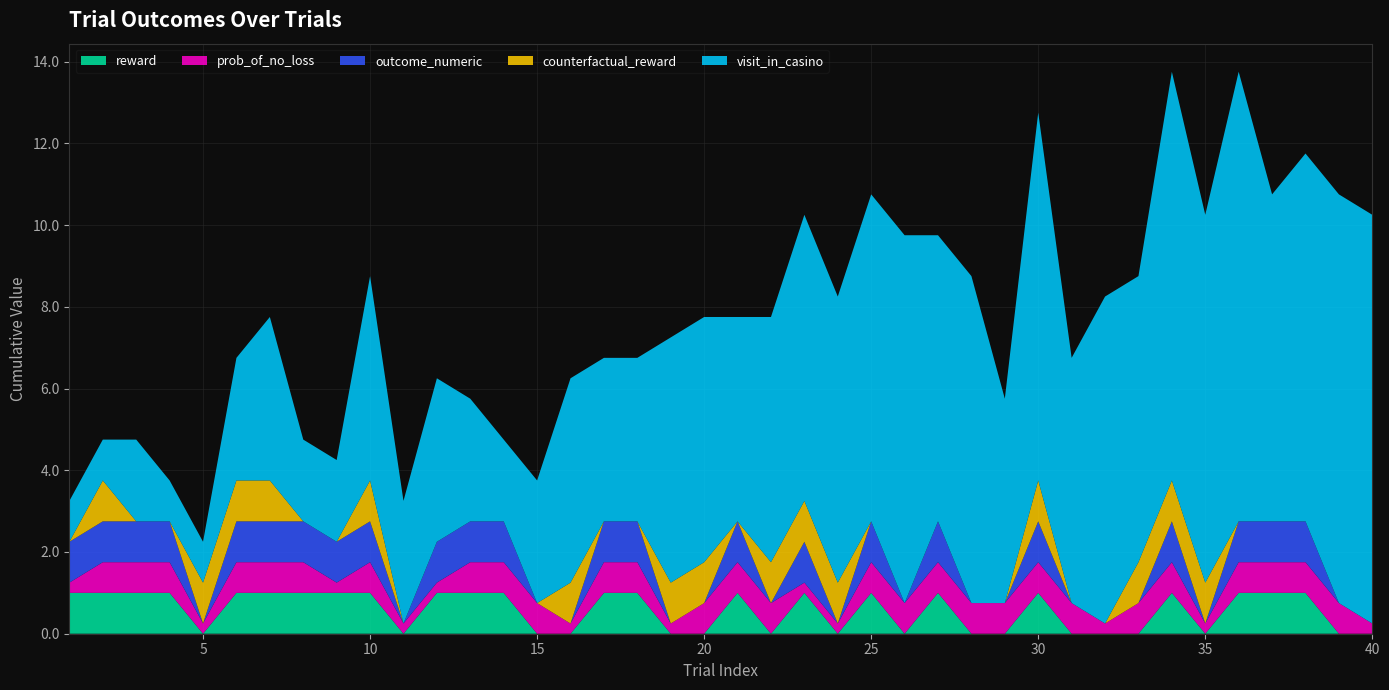

Reading left to right, extract all data points from this chart.

reward: 1=1.0	2=1.0	3=1.0	4=1.0	5=0.0	6=1.0	7=1.0	8=1.0	9=1.0	10=1.0	11=0.0	12=1.0	13=1.0	14=1.0	15=0.0	16=0.0	17=1.0	18=1.0	19=0.0	20=0.0	21=1.0	22=0.0	23=1.0	24=0.0	25=1.0	26=0.0	27=1.0	28=0.0	29=0.0	30=1.0	31=0.0	32=0.0	33=0.0	34=1.0	35=0.0	36=1.0	37=1.0	38=1.0	39=0.0	40=0.0
prob_of_no_loss: 1=0.2	2=0.8	3=0.8	4=0.8	5=0.2	6=0.8	7=0.8	8=0.8	9=0.2	10=0.8	11=0.2	12=0.2	13=0.8	14=0.8	15=0.8	16=0.2	17=0.8	18=0.8	19=0.2	20=0.8	21=0.8	22=0.8	23=0.2	24=0.2	25=0.8	26=0.8	27=0.8	28=0.8	29=0.8	30=0.8	31=0.8	32=0.2	33=0.8	34=0.8	35=0.2	36=0.8	37=0.8	38=0.8	39=0.8	40=0.2
outcome_numeric: 1=1.0	2=1.0	3=1.0	4=1.0	5=0.0	6=1.0	7=1.0	8=1.0	9=1.0	10=1.0	11=0.0	12=1.0	13=1.0	14=1.0	15=0.0	16=0.0	17=1.0	18=1.0	19=0.0	20=0.0	21=1.0	22=0.0	23=1.0	24=0.0	25=1.0	26=0.0	27=1.0	28=0.0	29=0.0	30=1.0	31=0.0	32=0.0	33=0.0	34=1.0	35=0.0	36=1.0	37=1.0	38=1.0	39=0.0	40=0.0
counterfactual_reward: 1=0.0	2=1.0	3=0.0	4=0.0	5=1.0	6=1.0	7=1.0	8=0.0	9=0.0	10=1.0	11=0.0	12=0.0	13=0.0	14=0.0	15=0.0	16=1.0	17=0.0	18=0.0	19=1.0	20=1.0	21=0.0	22=1.0	23=1.0	24=1.0	25=0.0	26=0.0	27=0.0	28=0.0	29=0.0	30=1.0	31=0.0	32=0.0	33=1.0	34=1.0	35=1.0	36=0.0	37=0.0	38=0.0	39=0.0	40=0.0
visit_in_casino: 1=1.0	2=1.0	3=2.0	4=1.0	5=1.0	6=3.0	7=4.0	8=2.0	9=2.0	10=5.0	11=3.0	12=4.0	13=3.0	14=2.0	15=3.0	16=5.0	17=4.0	18=4.0	19=6.0	20=6.0	21=5.0	22=6.0	23=7.0	24=7.0	25=8.0	26=9.0	27=7.0	28=8.0	29=5.0	30=9.0	31=6.0	32=8.0	33=7.0	34=10.0	35=9.0	36=11.0	37=8.0	38=9.0	39=10.0	40=10.0